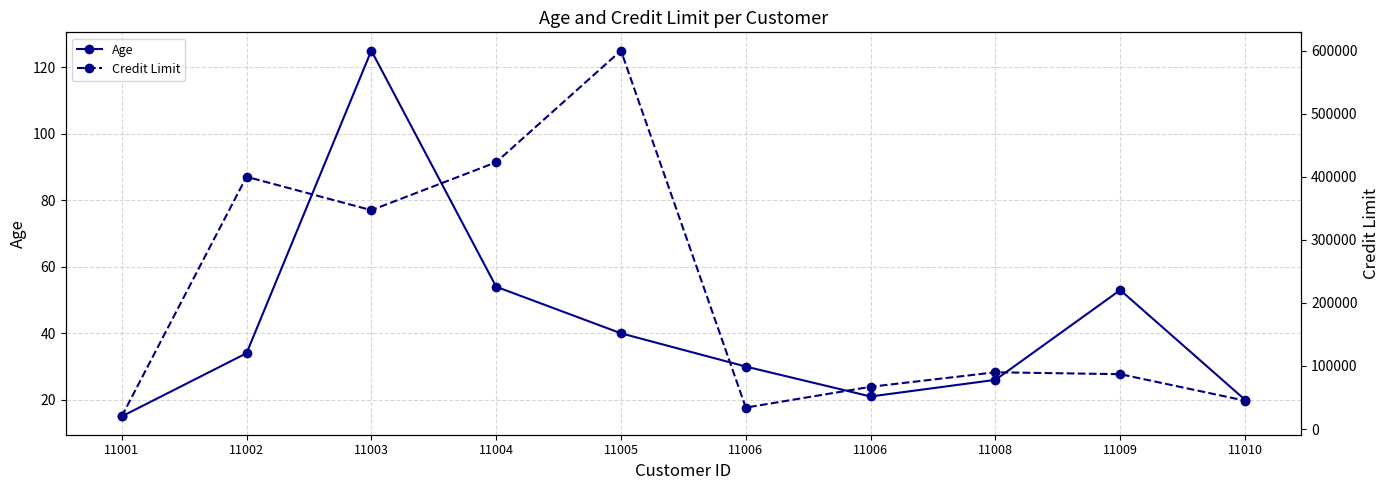

At 11006, list the series in order from smallest to largest.

Age, Credit Limit